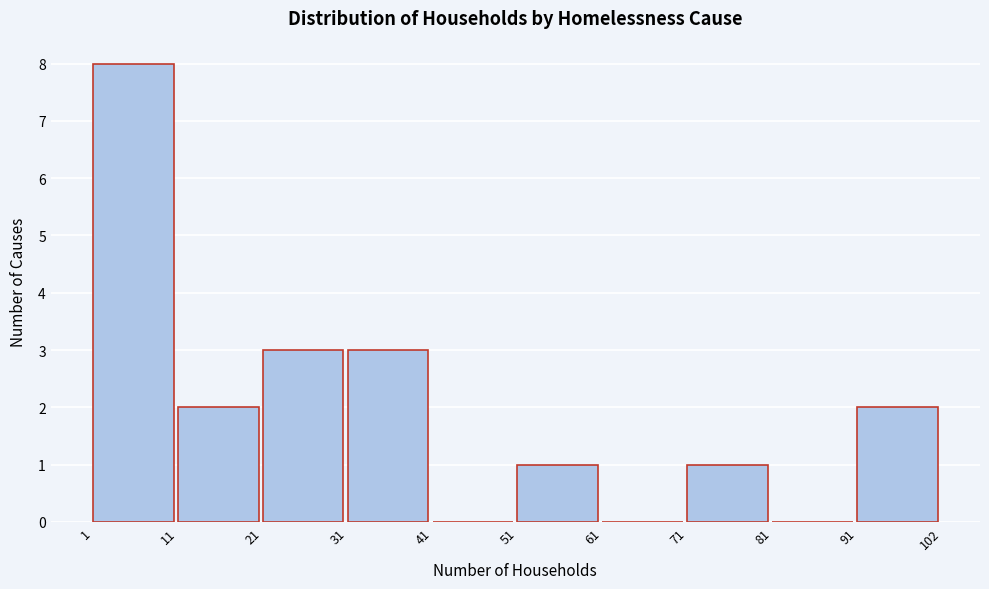

Reading left to right, transcribe this chart: for each bar, give the range it covers on the x-axis and its height. The values are not printed on the chart, so give them approximately, as read against the axis.

1 to 11: 8
11 to 21: 2
21 to 31: 3
31 to 41: 3
41 to 51: 0
51 to 61: 1
61 to 71: 0
71 to 81: 1
81 to 91: 0
91 to 102: 2